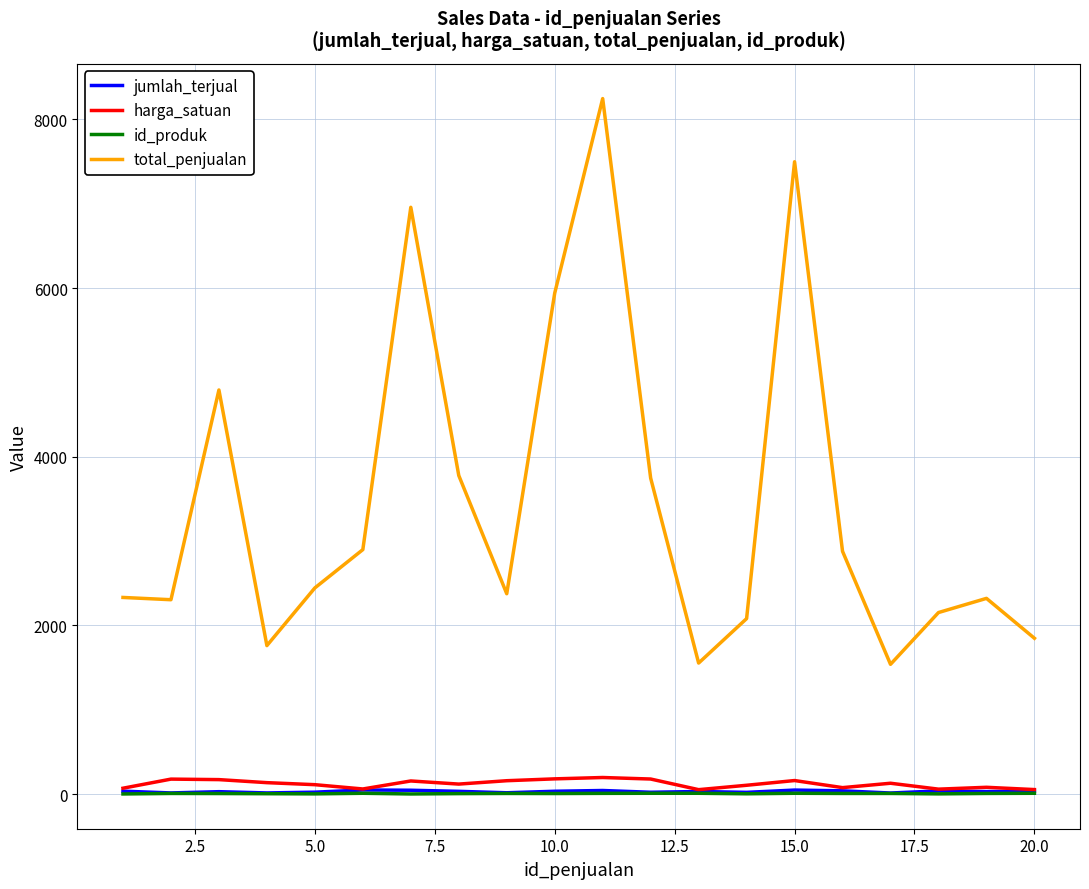

True or false: total_penjualan and id_produk intersect in this chart.

False